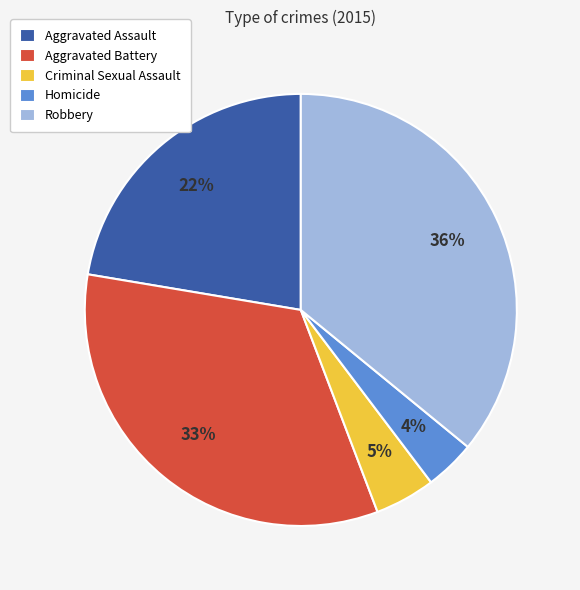

Which category has the smallest portion of the pie?

Homicide